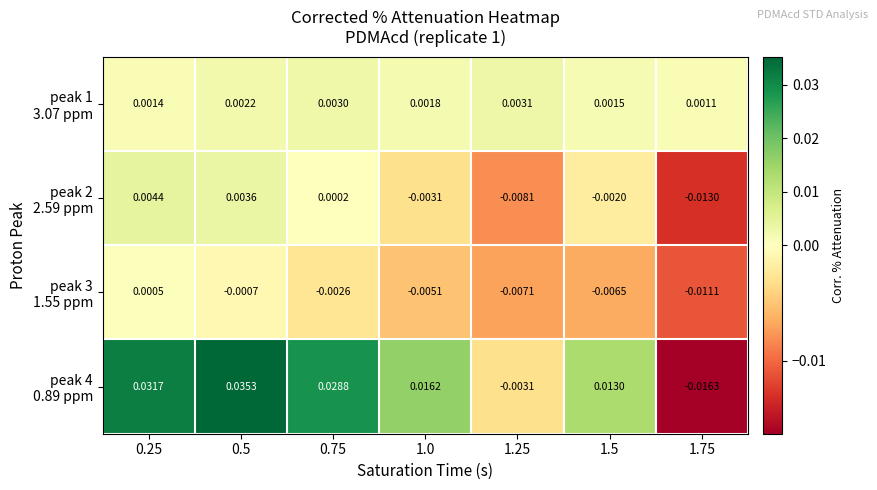

At which category does the chart reach its minimum across all series?

1.75